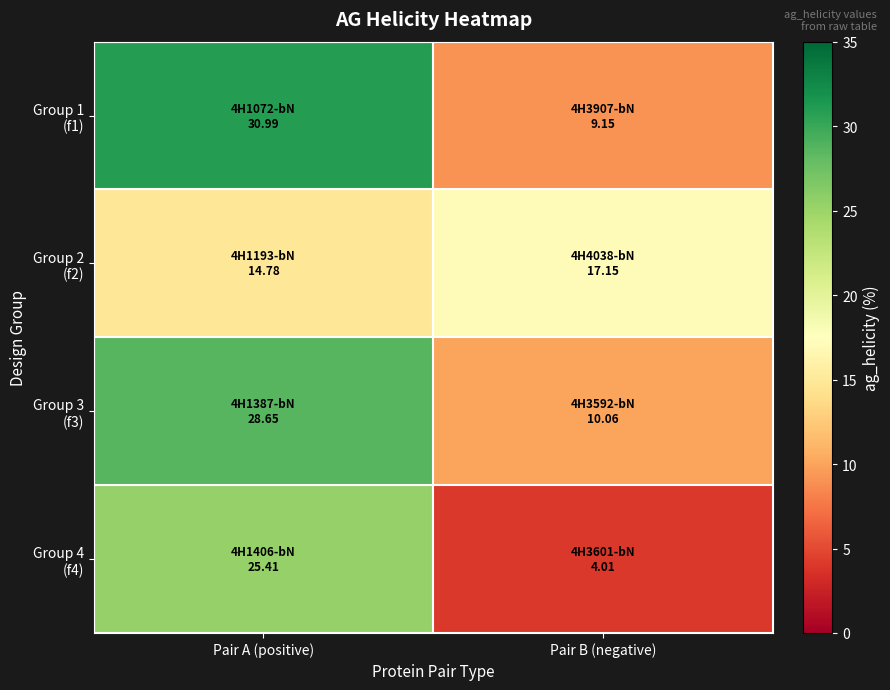

At Pair A (positive), list the series in order from smallest to largest.

Group 2 (f2), Group 4 (f4), Group 3 (f3), Group 1 (f1)